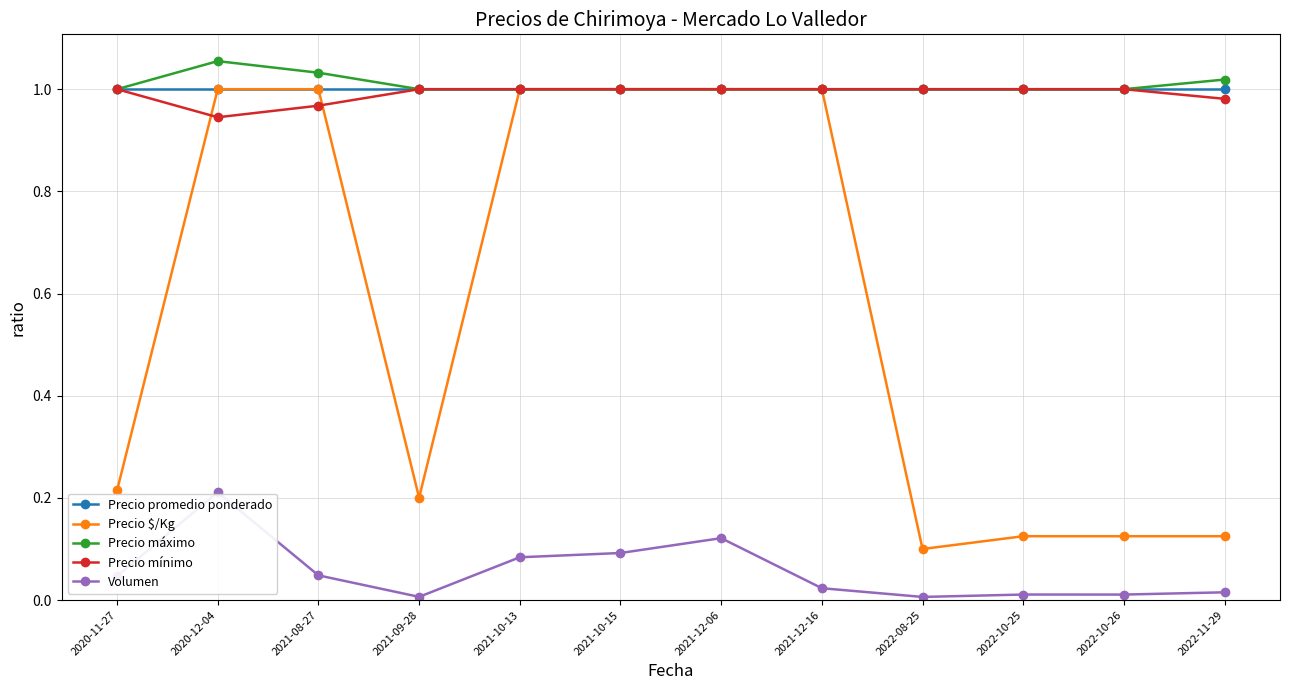

The value of Precio mínimo at 2022-10-25 is 1.0. True or false?

True